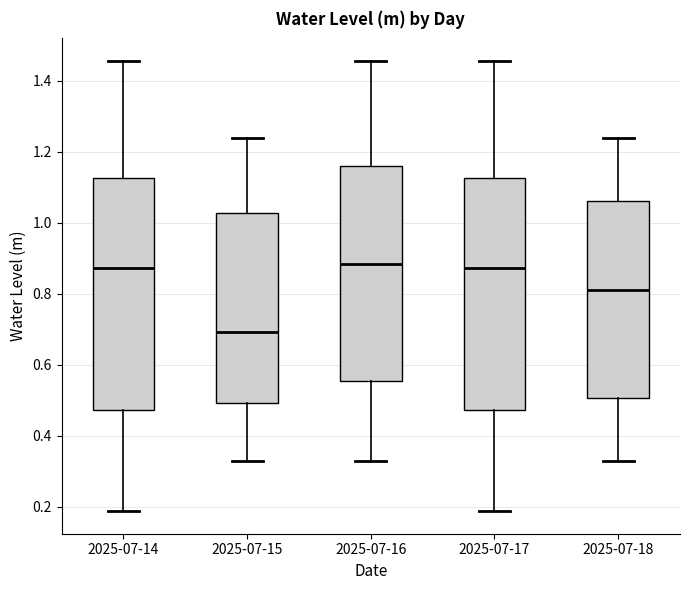

Reading left to right, transcribe this box plot: for each box, give where its median line is, the range the box spans, and where its two whiskers end, as read against the y-axis. The values are not printed on the chart, so give them approximately, as read against the axis.

2025-07-14: median 0.88, box 0.48 to 1.12, whiskers 0.18 to 1.46
2025-07-15: median 0.70, box 0.50 to 1.02, whiskers 0.32 to 1.24
2025-07-16: median 0.88, box 0.56 to 1.16, whiskers 0.32 to 1.46
2025-07-17: median 0.88, box 0.48 to 1.12, whiskers 0.18 to 1.46
2025-07-18: median 0.80, box 0.50 to 1.06, whiskers 0.32 to 1.24